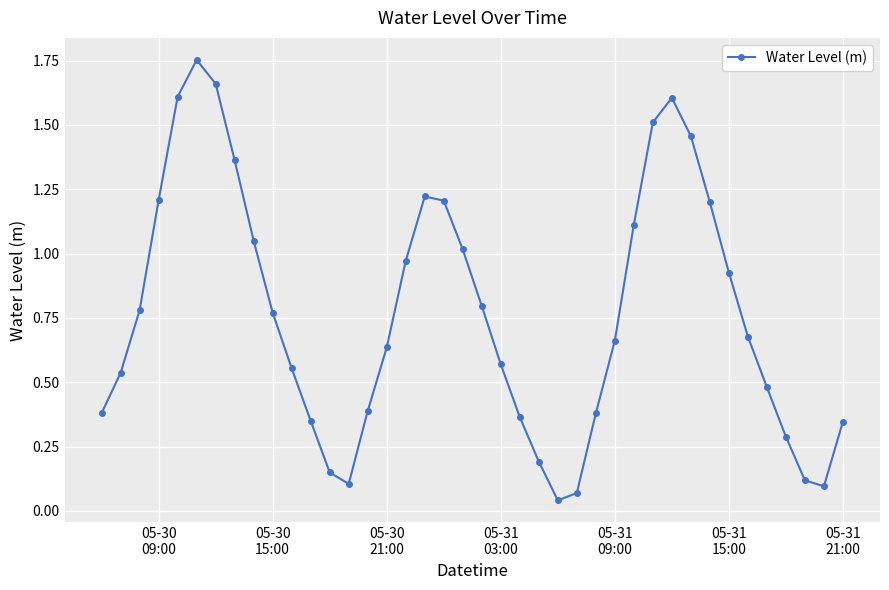

What is the sum of all values?

30.6